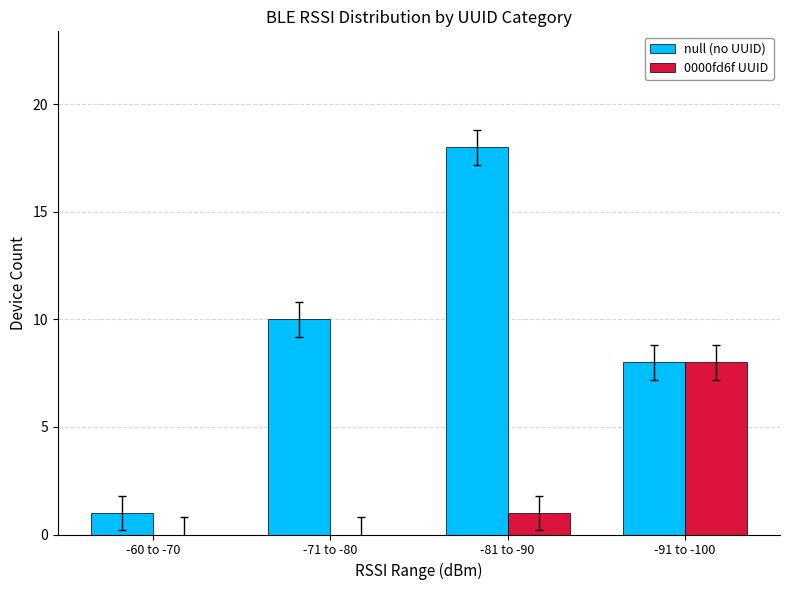

At which category is the sum across all series the highest?

-81 to -90